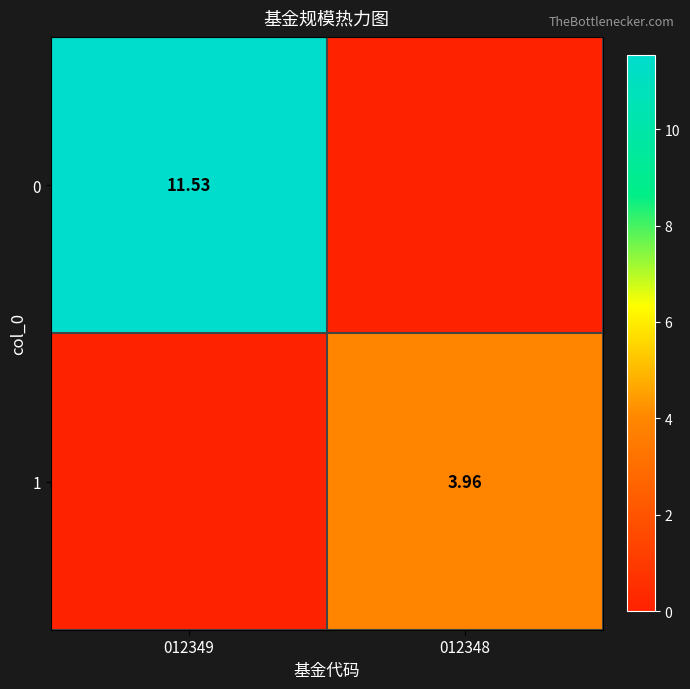

Is the value of 0 at 012349 greater than the value of 1 at 012348?

Yes